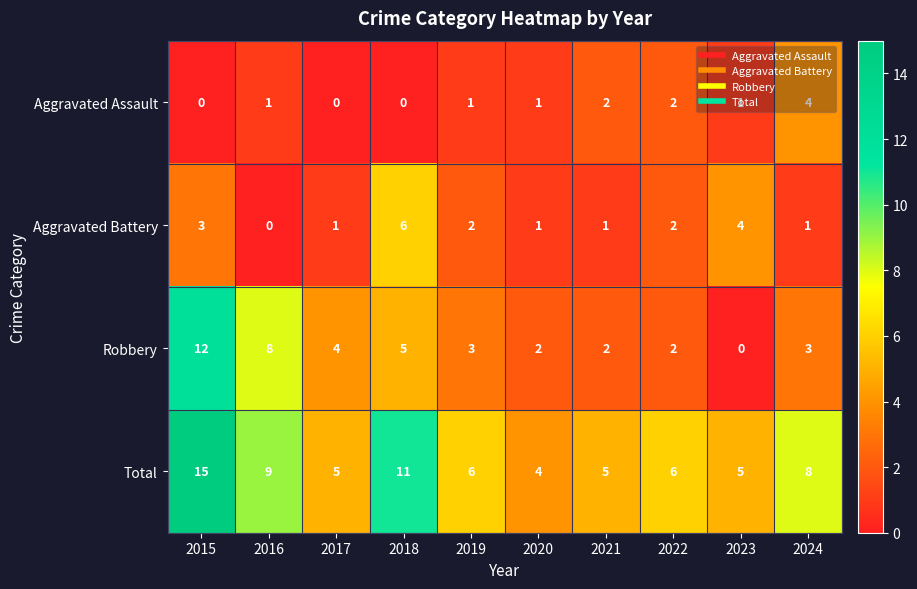

Which series has the largest total across all categories?

Total